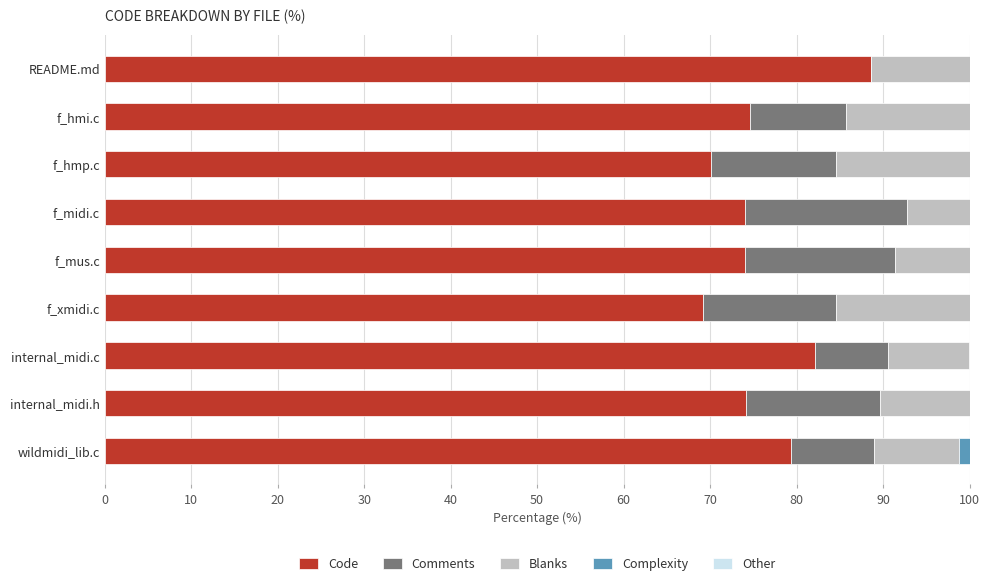

What is the total value across all series at f_mus.c?

100.0